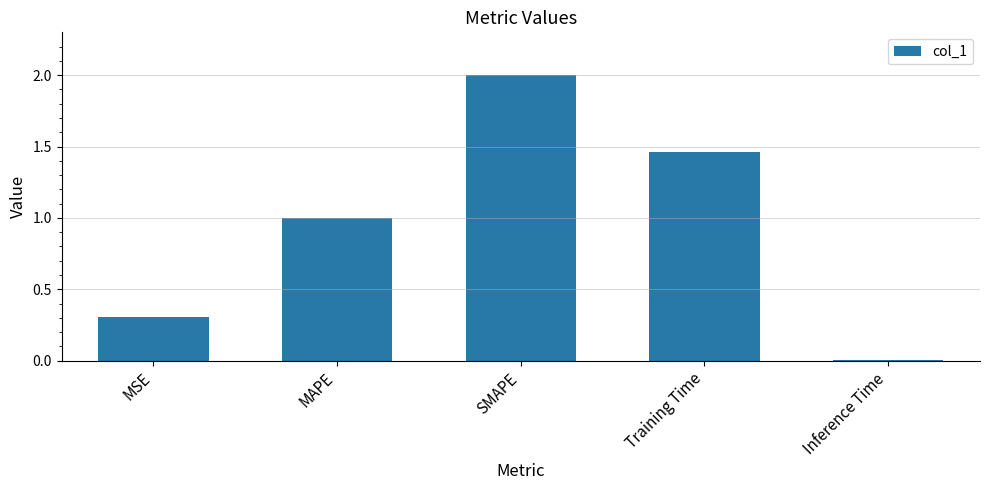

What is the difference between the maximum and minimum values?

2.0